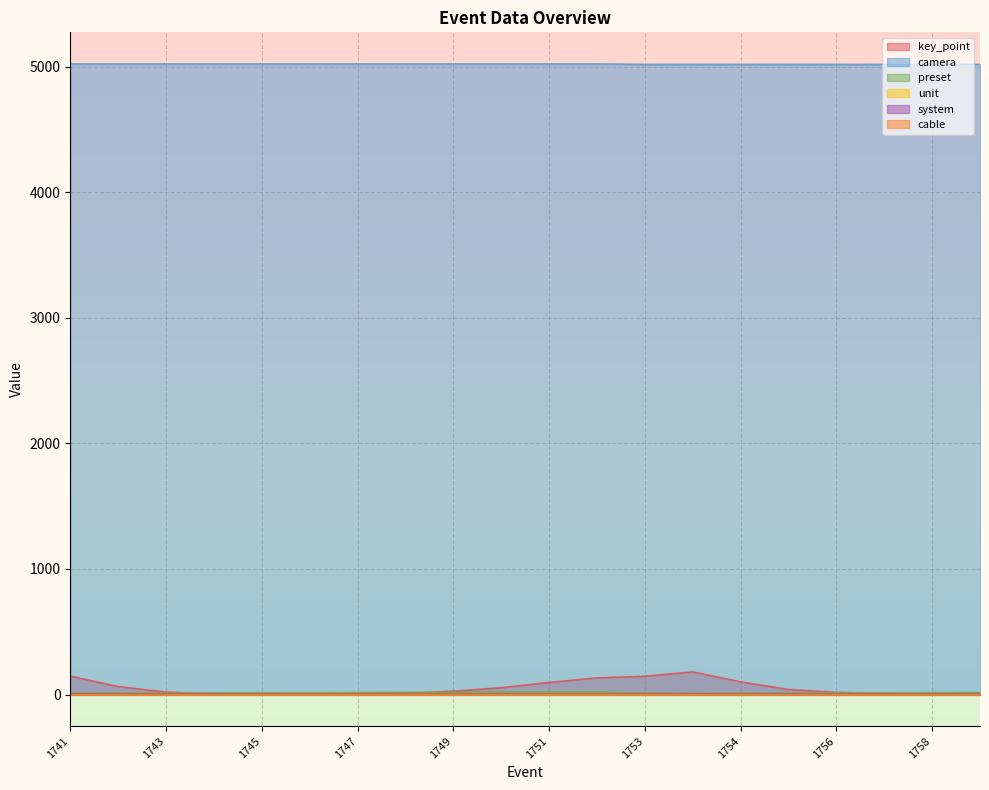

Which has a higher value, 1748 or 1757?

1748